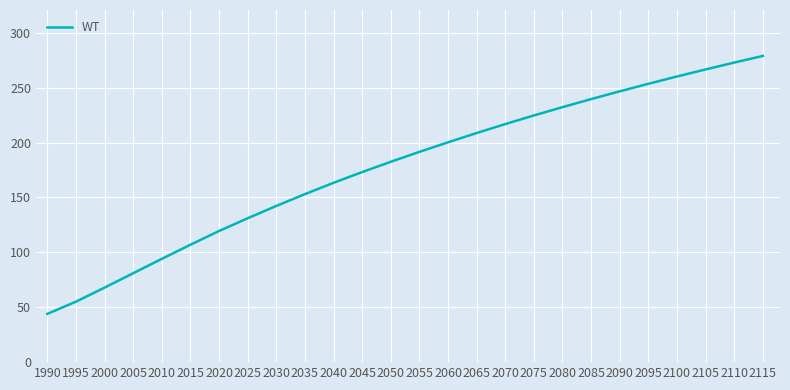

At which category does the chart reach its minimum across all series?

1990